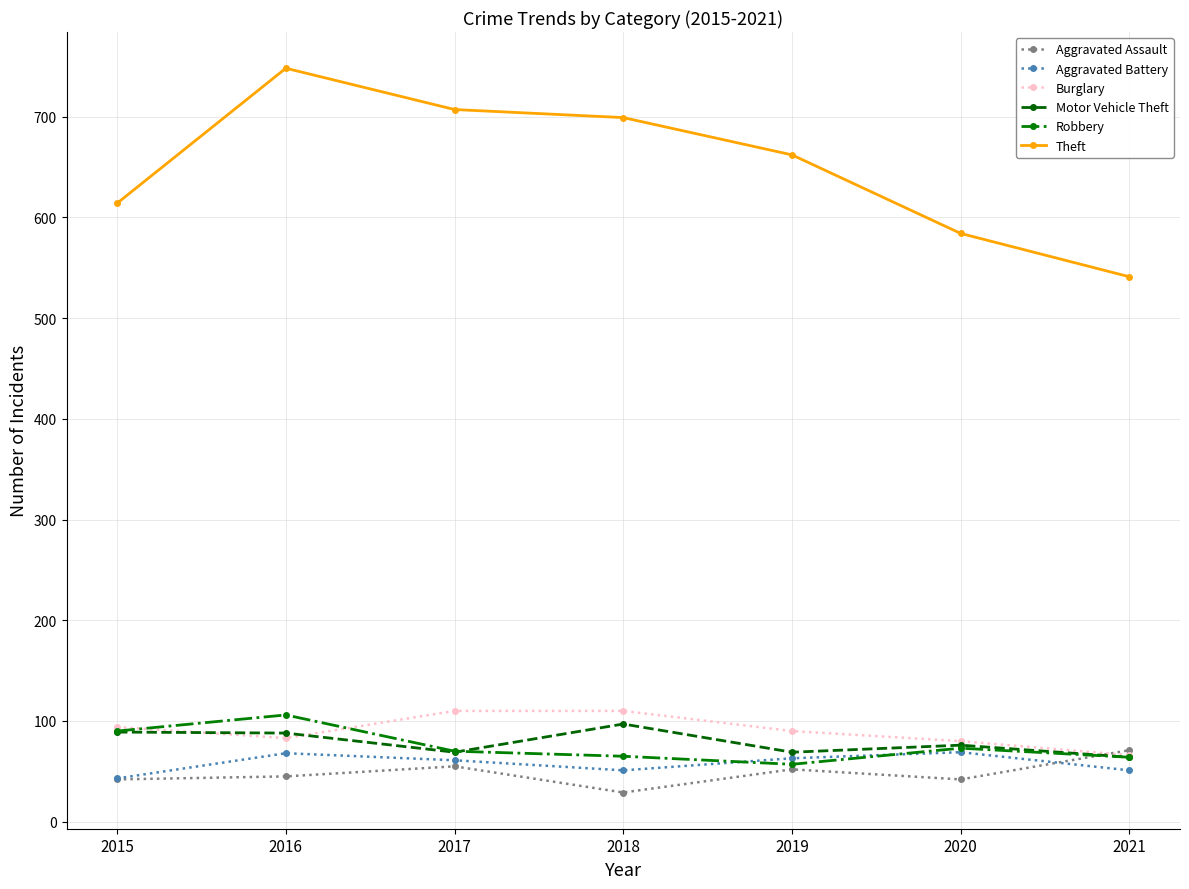

Which series changed the most between 2019 and 2021?

Theft